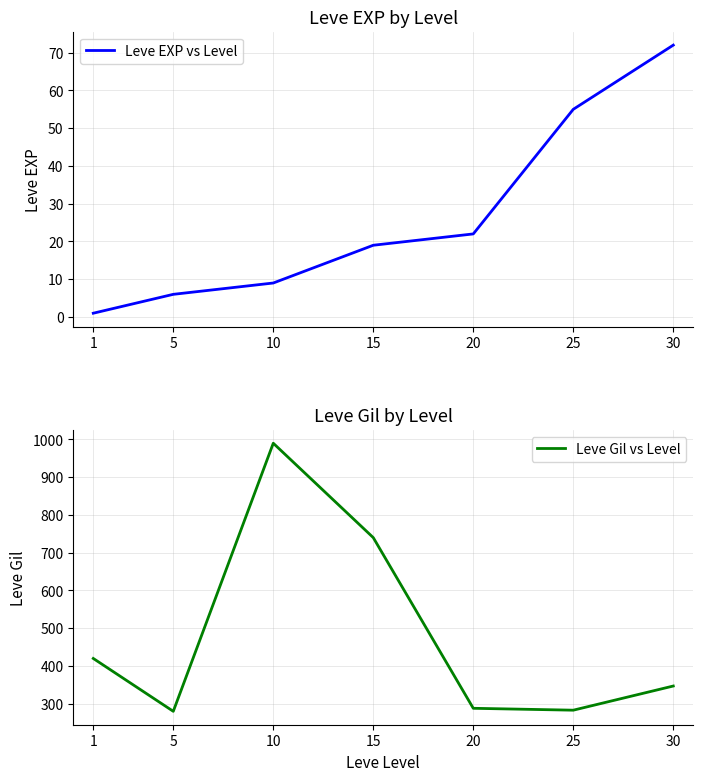

What is the difference between the Leve EXP vs Level values at 25 and 30?

17